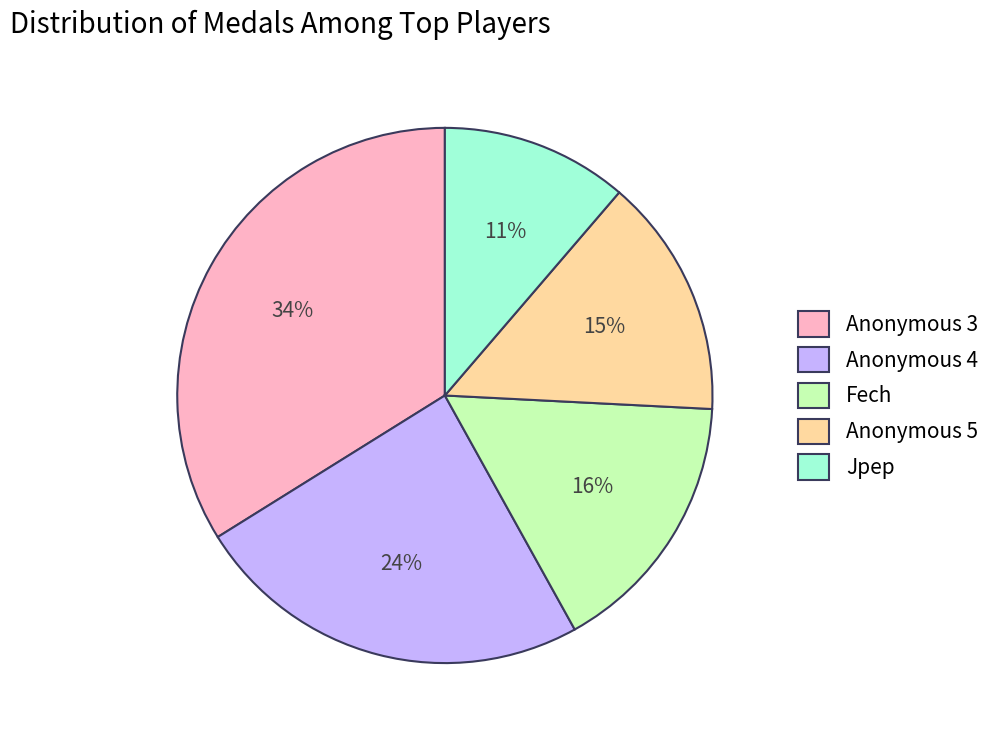

What is the smallest slice in the pie chart?

Jpep